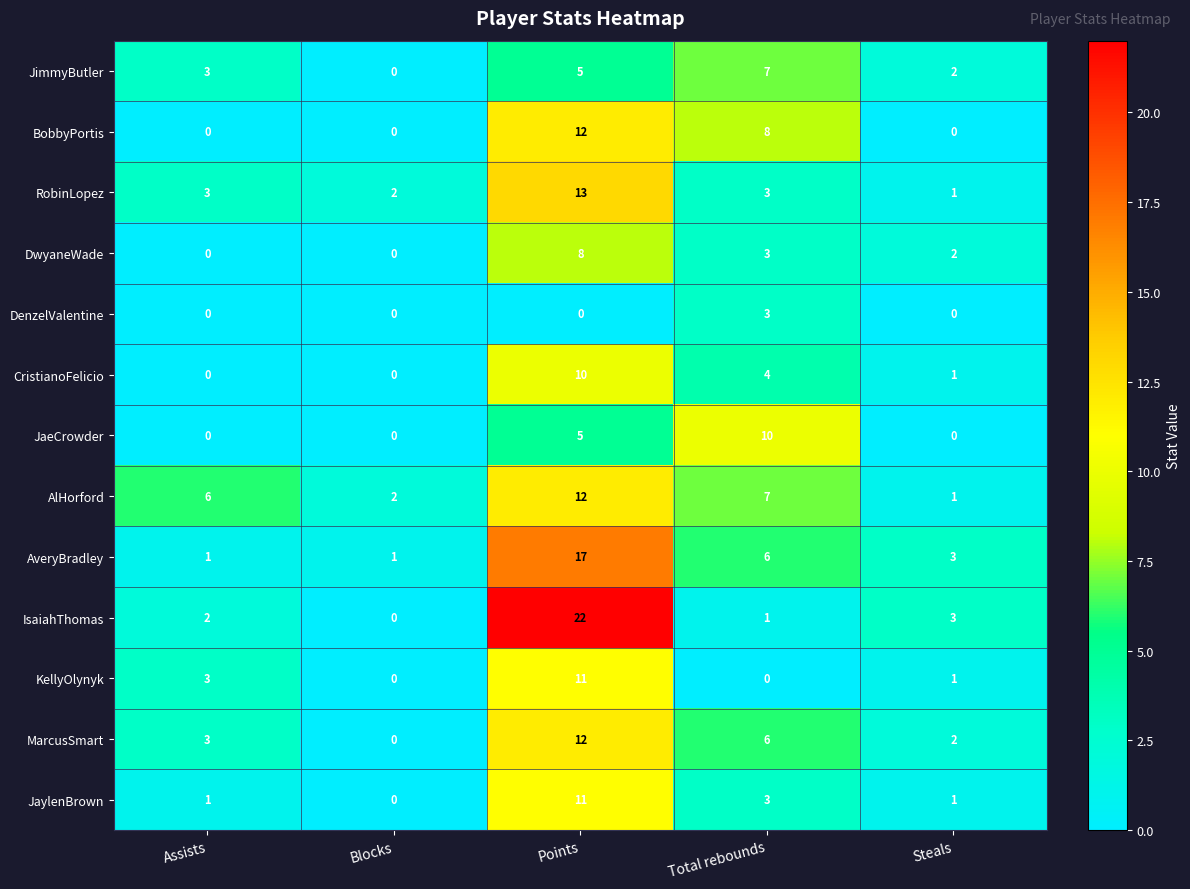

At which category is the sum across all series the highest?

Points